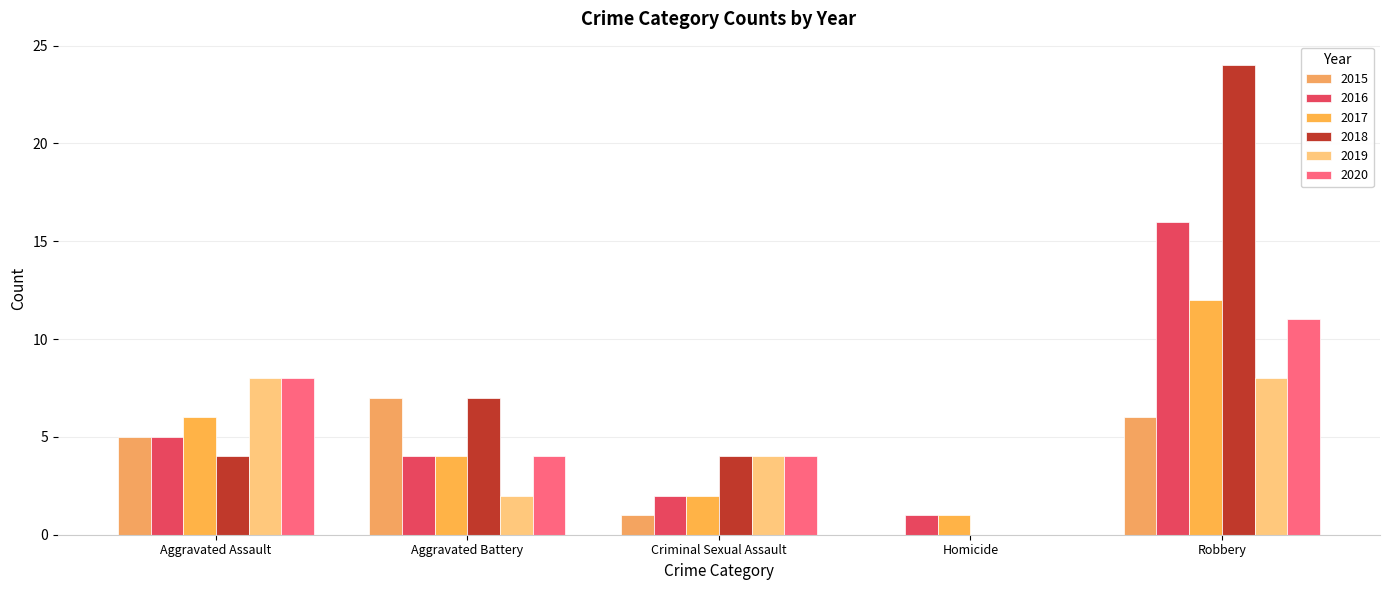

Rank the categories by 2016 value from highest to lowest.

Robbery, Aggravated Assault, Aggravated Battery, Criminal Sexual Assault, Homicide